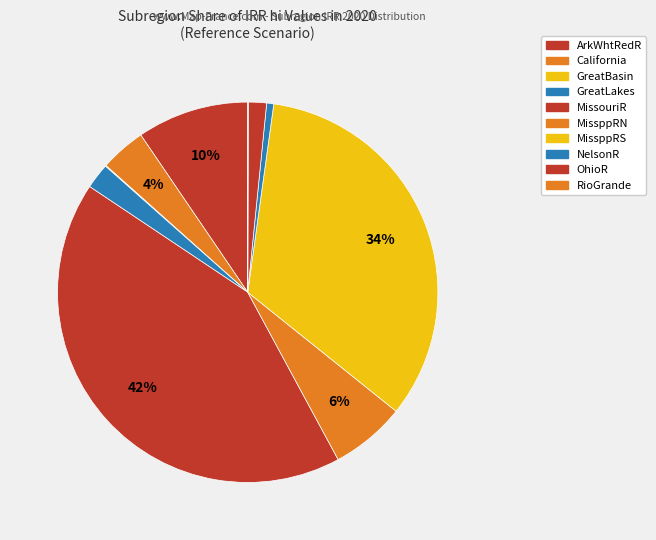

What is the change in value from MissouriR to MissppRN?

-2.2